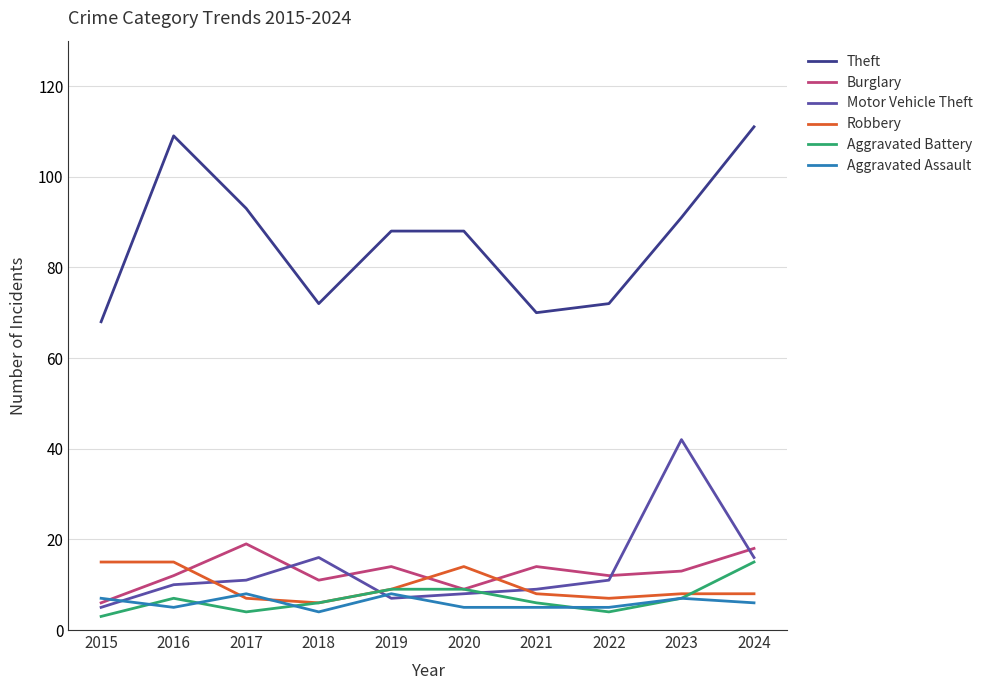

Does the chart display data point markers on the line(s)?

No